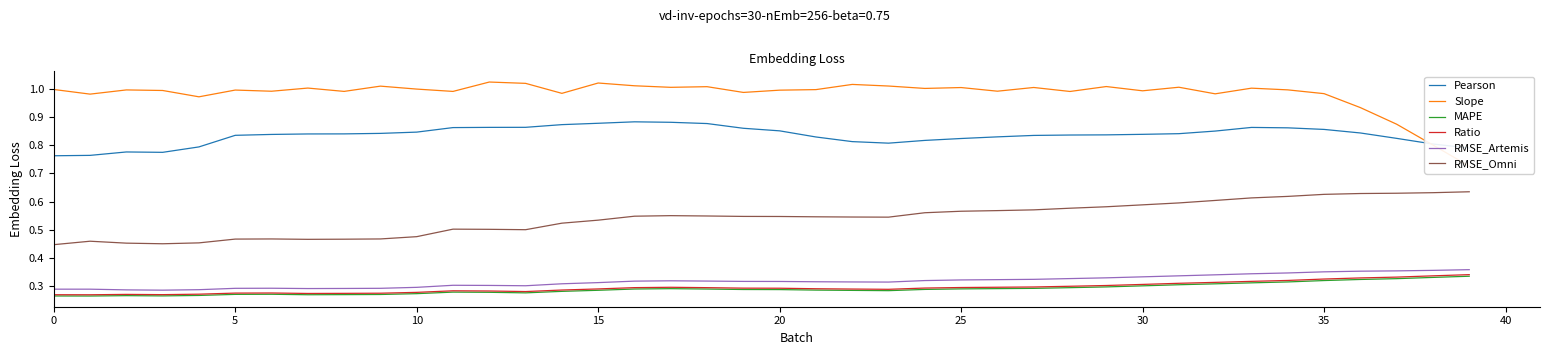

In RMSE_Omni, how many points are lower than both neighbors (excluding endpoints)?

4